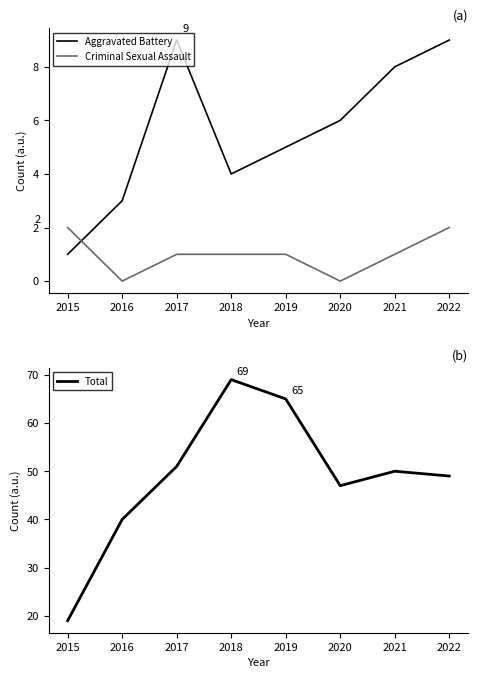

How many data points does each series have?

8